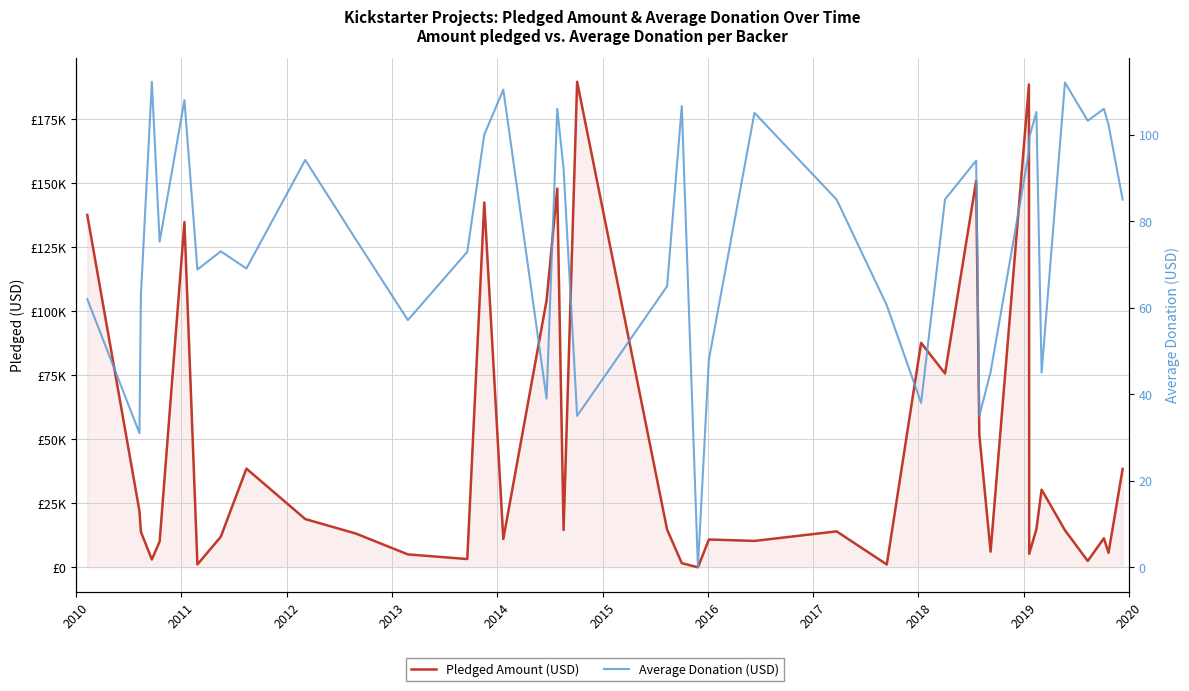

Does the chart have visible grid lines?

Yes